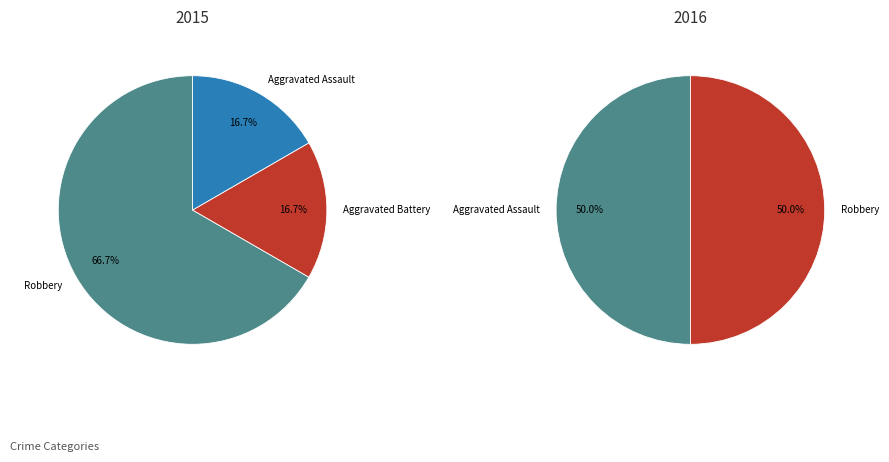

What percentage is the Aggravated Battery slice, to the nearest percent?

17%